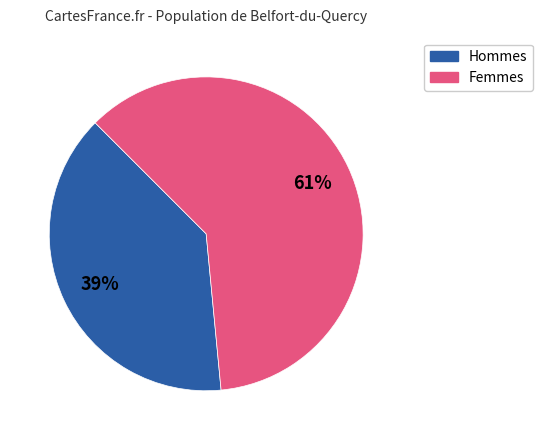

To the nearest percent, what is the average slice percentage?

50%